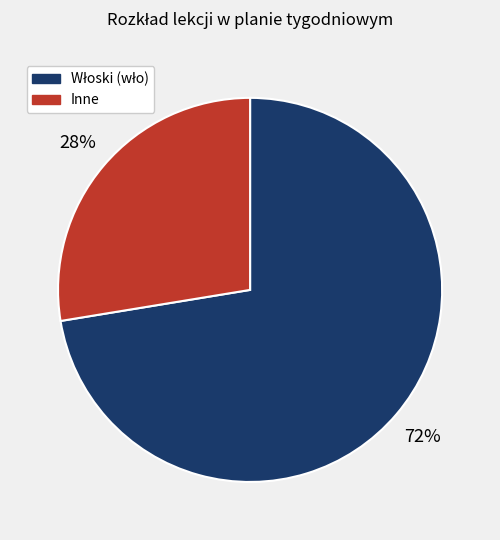

Is there a majority slice in this chart?

Yes